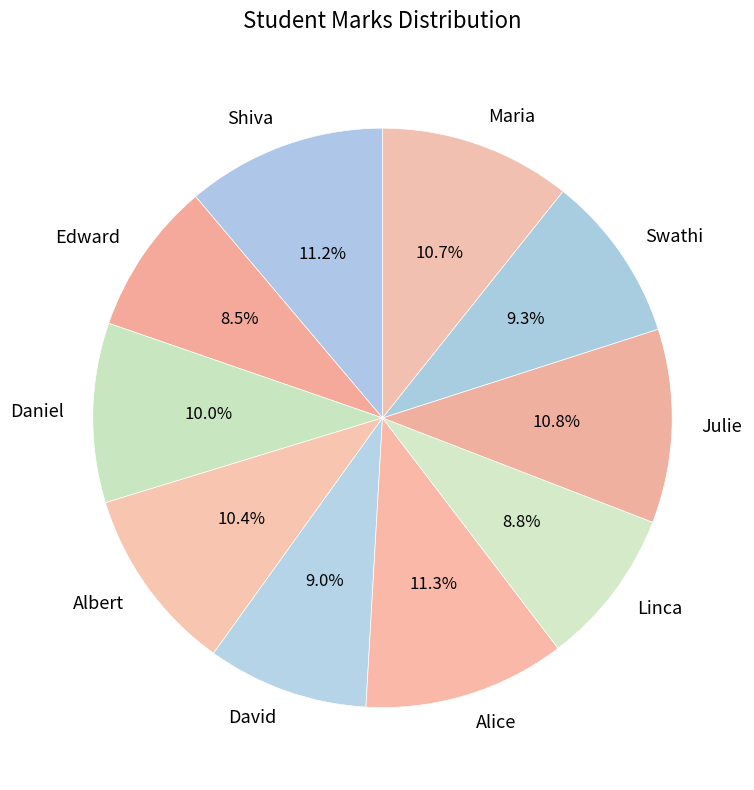

Combined, do Daniel and Julie account for over 50%?

No